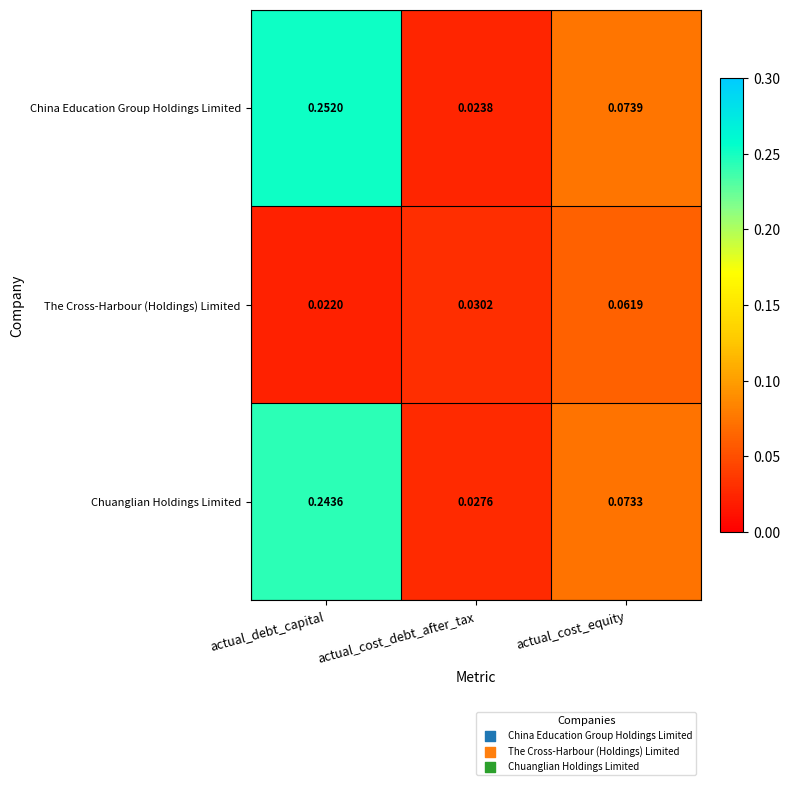

At which category is the sum across all series the highest?

actual_debt_capital